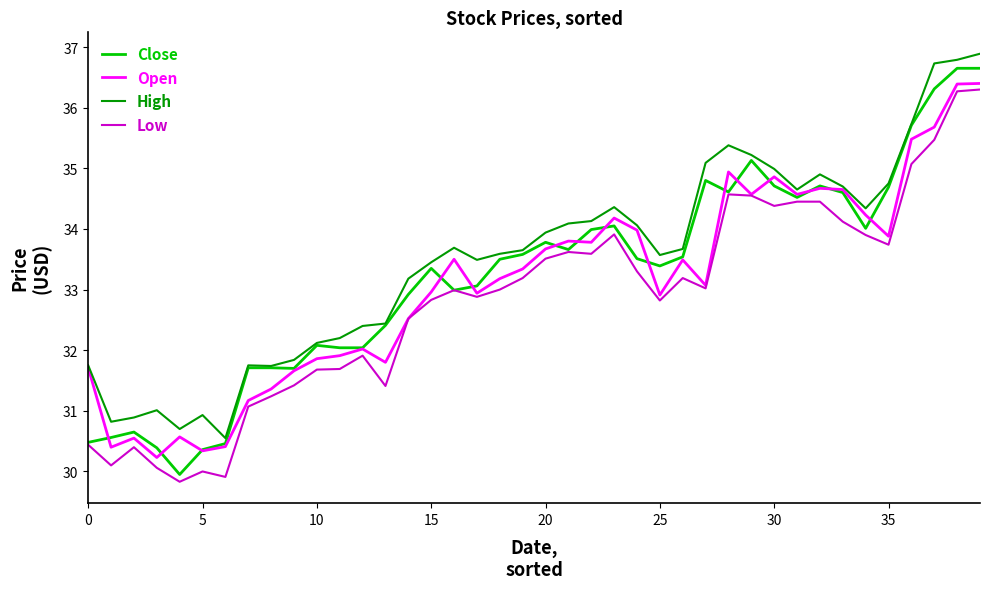

What is the highest value of the High series?

36.9